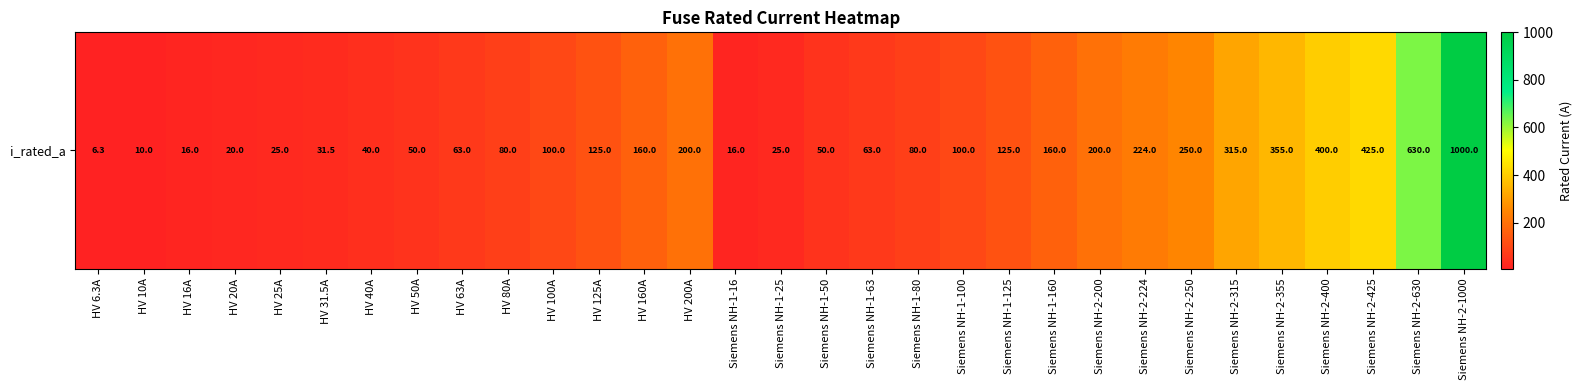

Is it true that the value at Siemens NH-1-50 is 84.4?

False